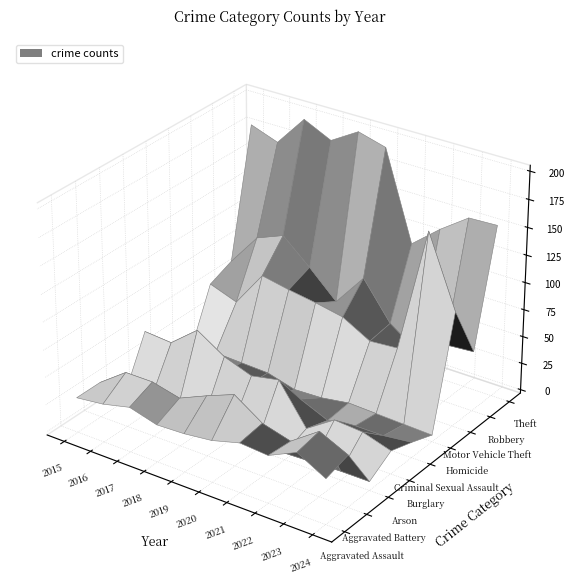

Which label corresponds to the largest value in the chart?

2019